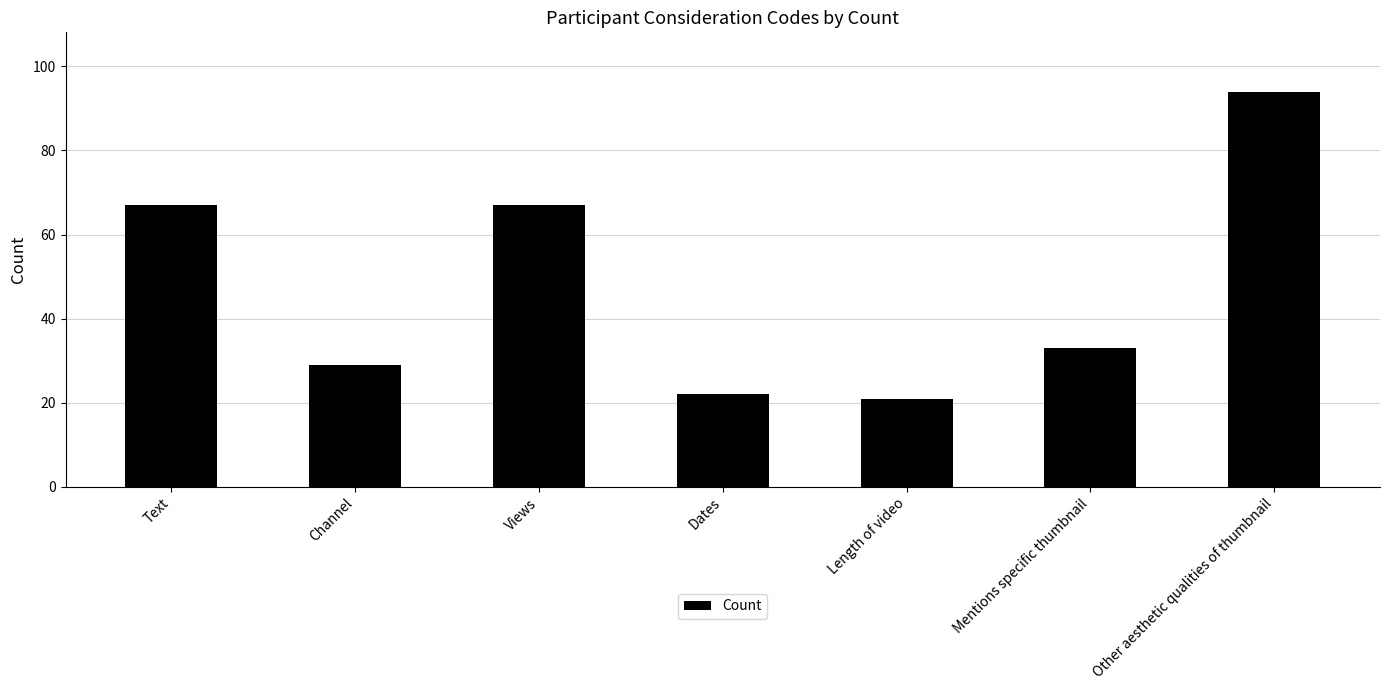

How many data points are less than 33?

3